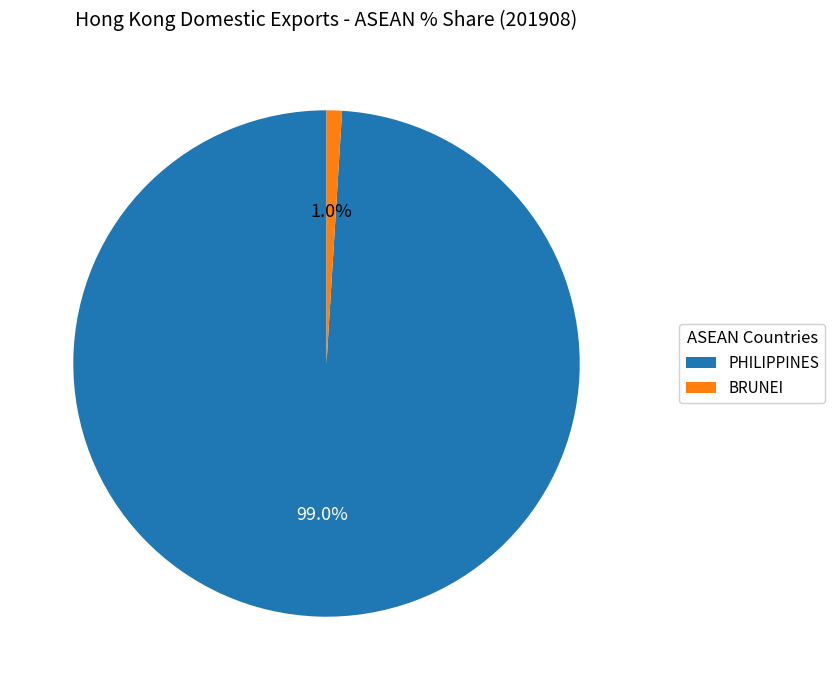

How many slices are in this pie chart?

2